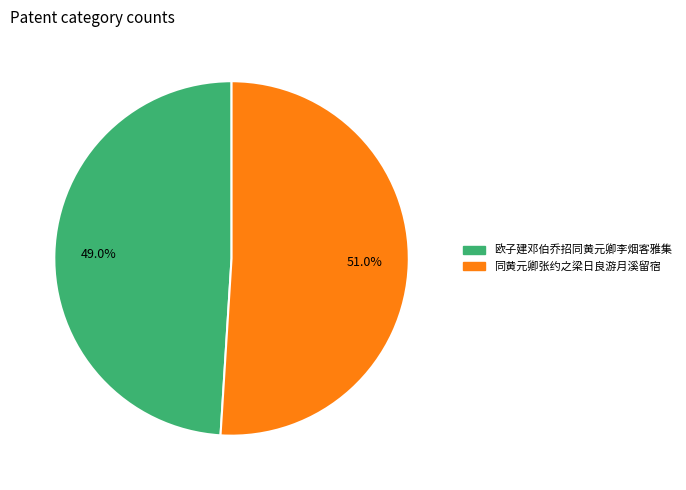

Count the number of slices in the pie.

2